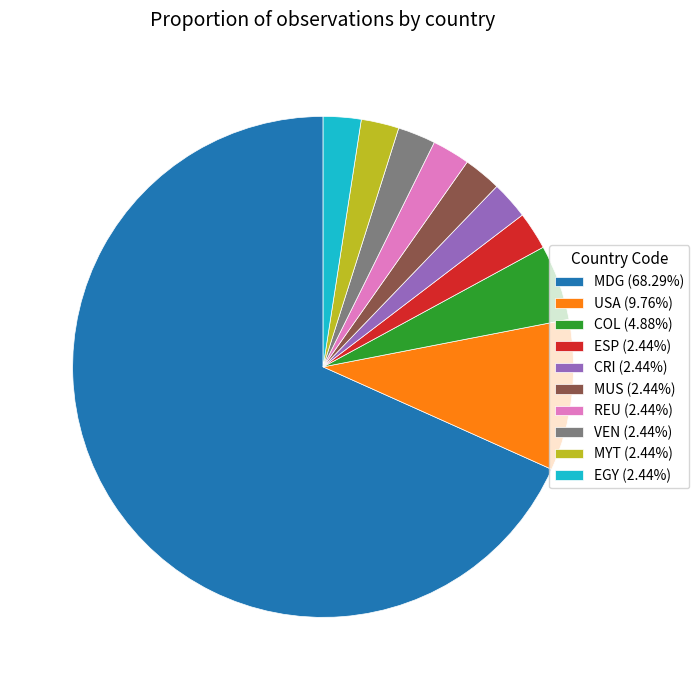

What is the ratio of the value at EGY (2.44%) to the value at REU (2.44%)?

1.0